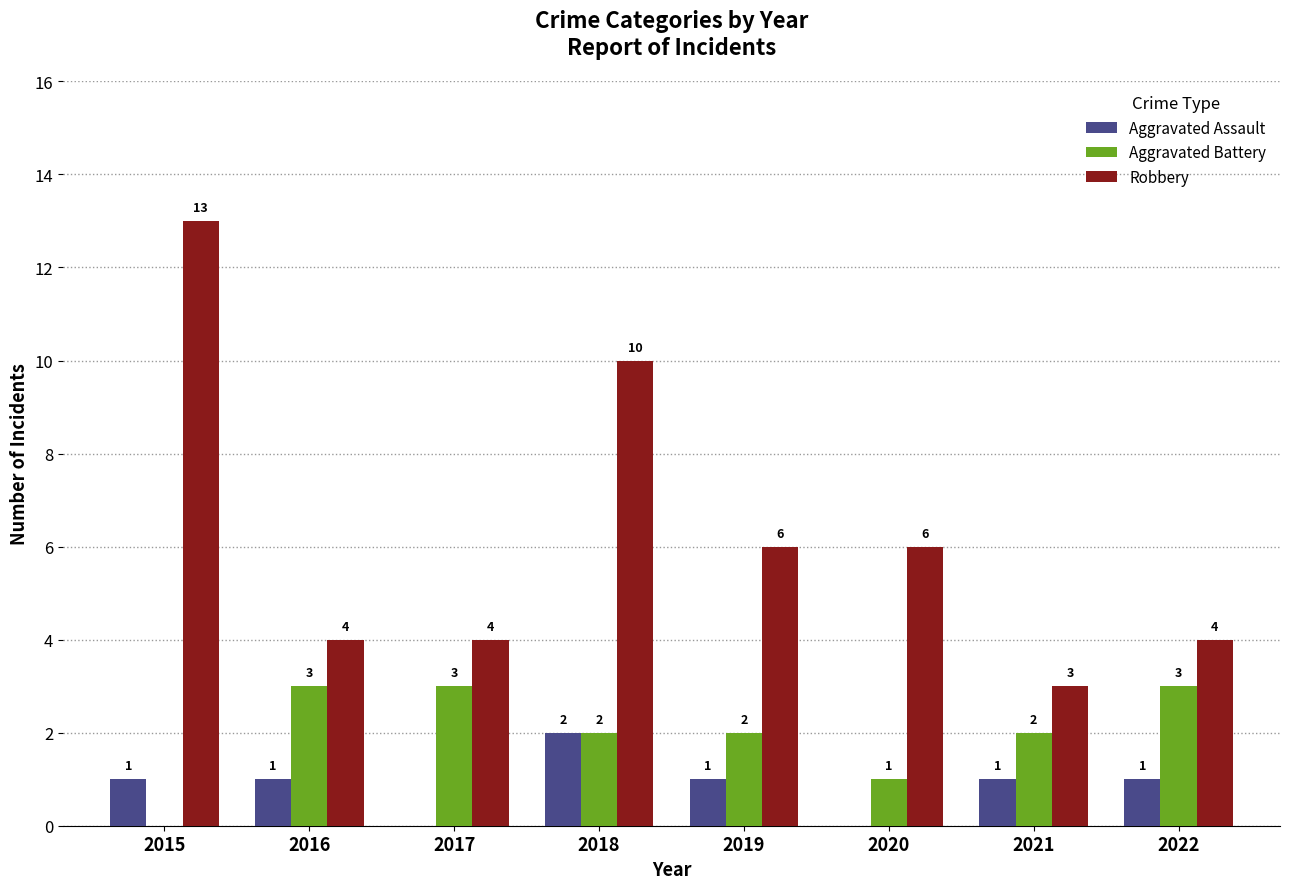

The value of Aggravated Assault at 2020 is 0. True or false?

True